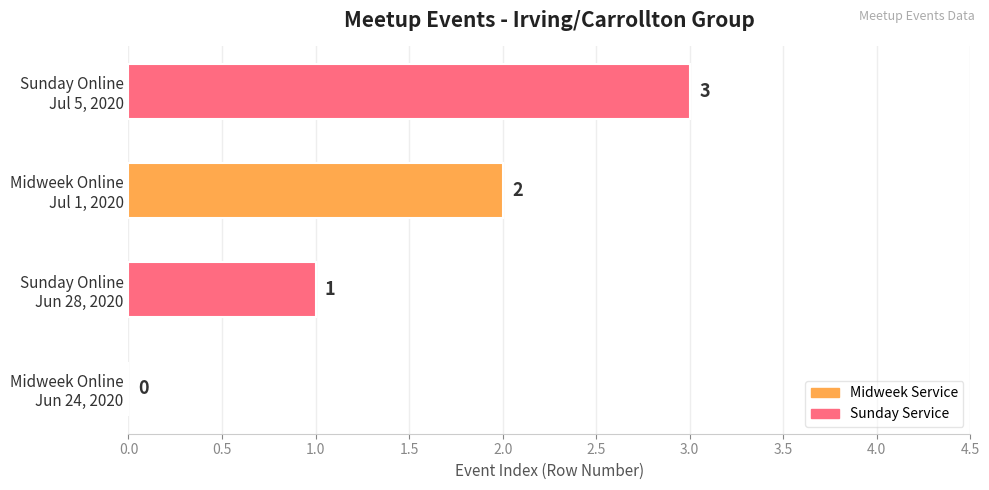

What is the average value?

2